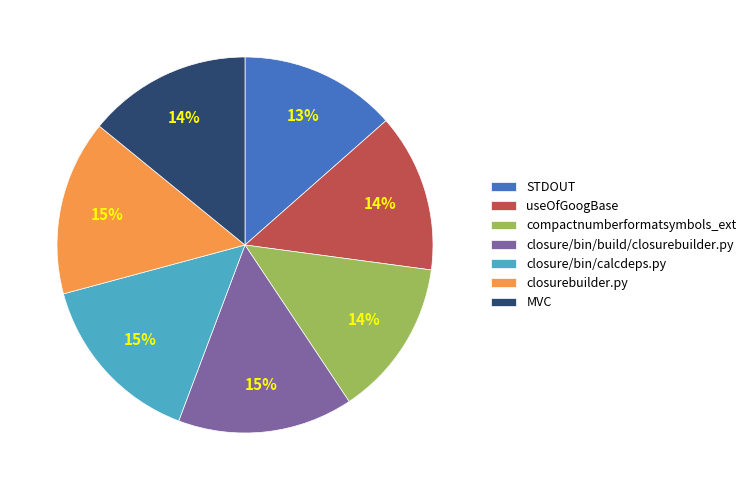

To the nearest percent, what is the average slice percentage?

14%